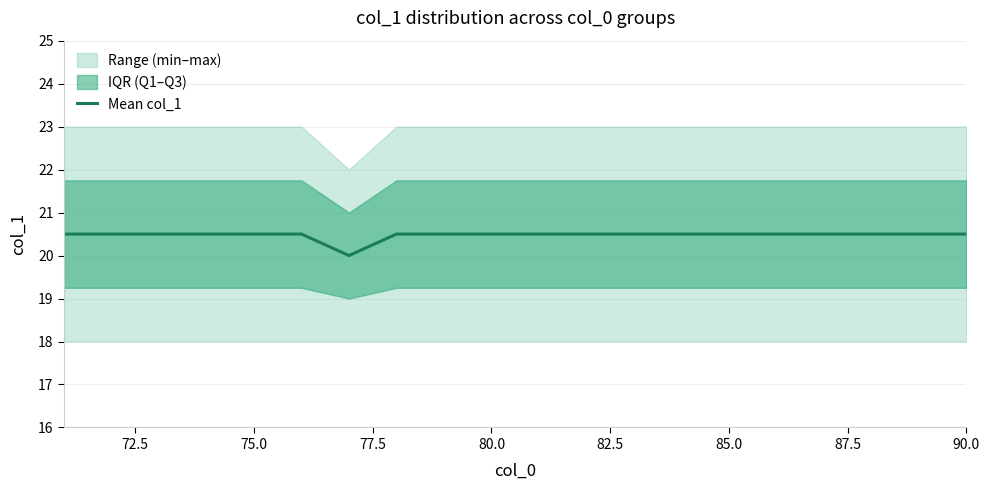

Is it true that Mean col_1 equals 20.5 at 80.0?

True